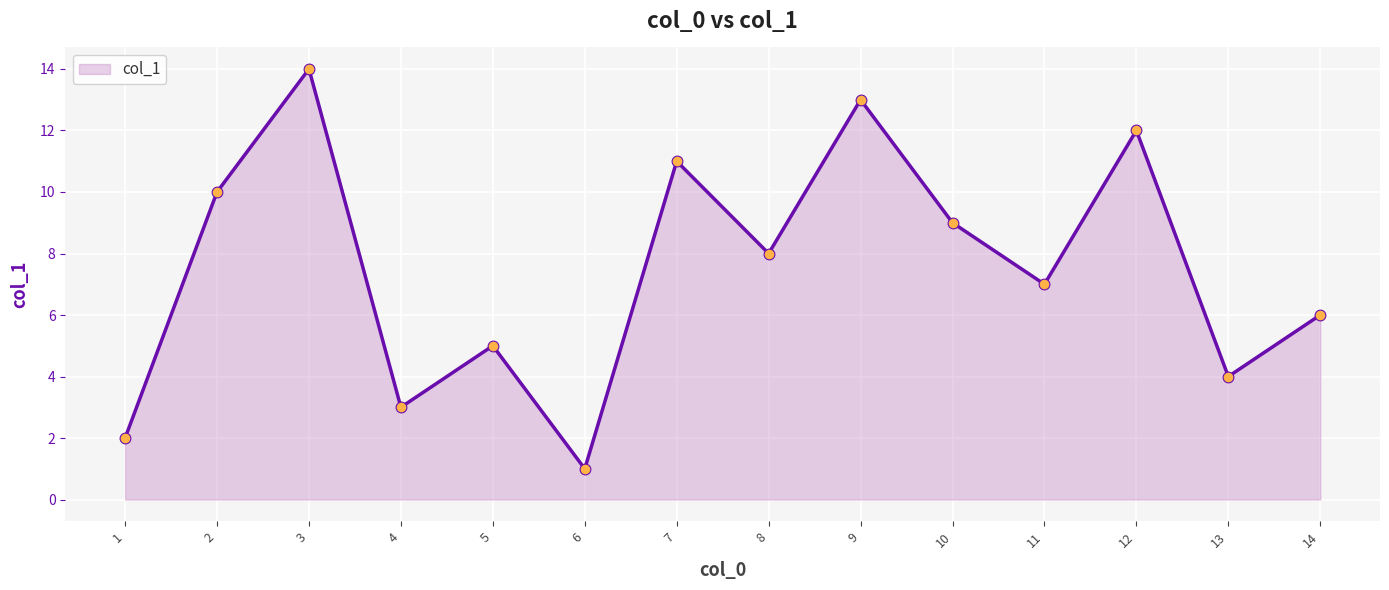

What is the ratio of the value at 2 to the value at 4?

3.3